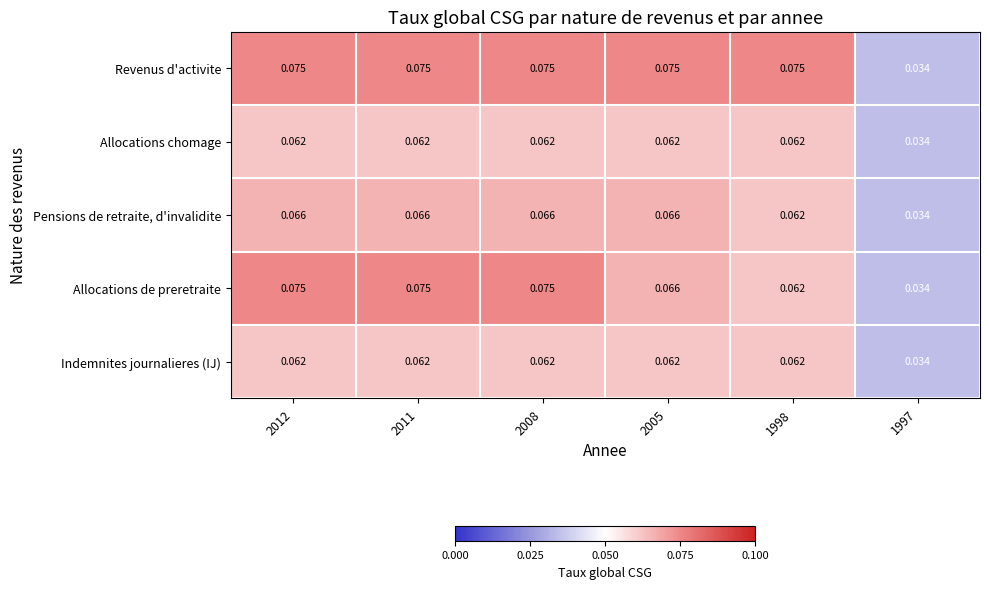

Count the number of categories in the chart.

6